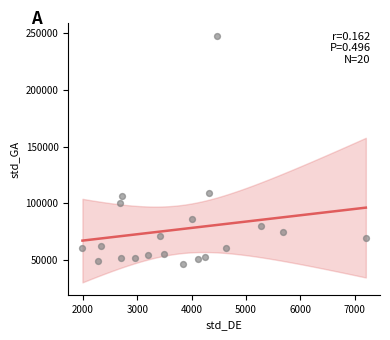

What is the range of X values (max minus min)?

5217.3